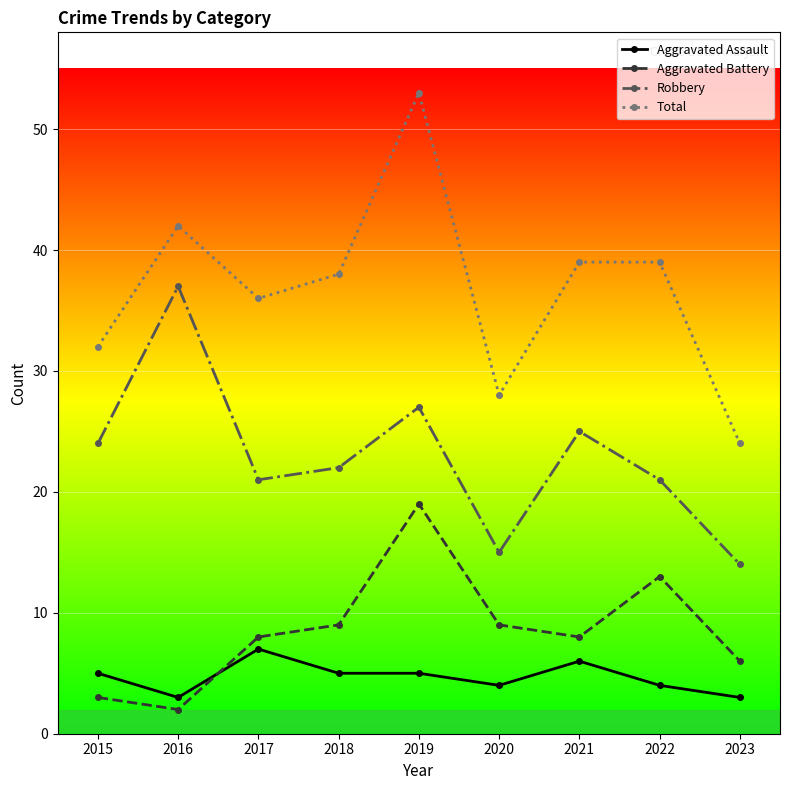

True or false: Robbery has a value of 21 at 2017.

True